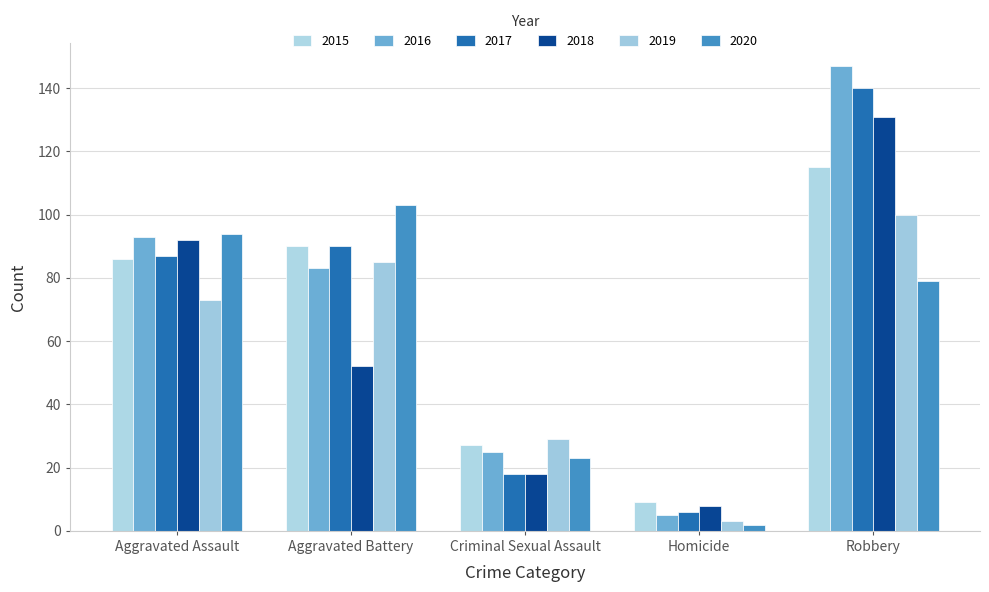

What is the average value of the 2016 series?

71